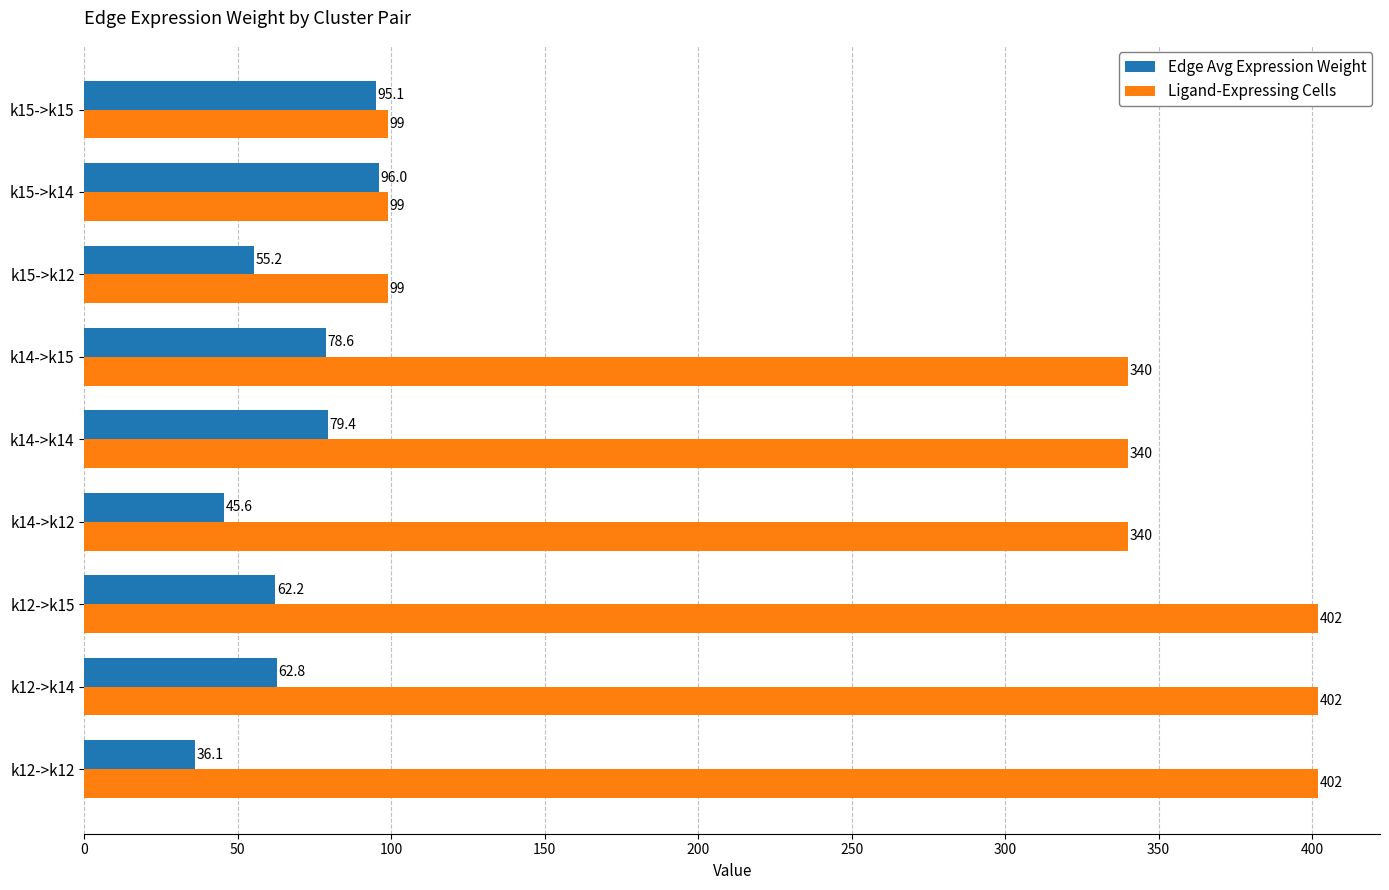

What is the minimum value shown in the chart?

36.1